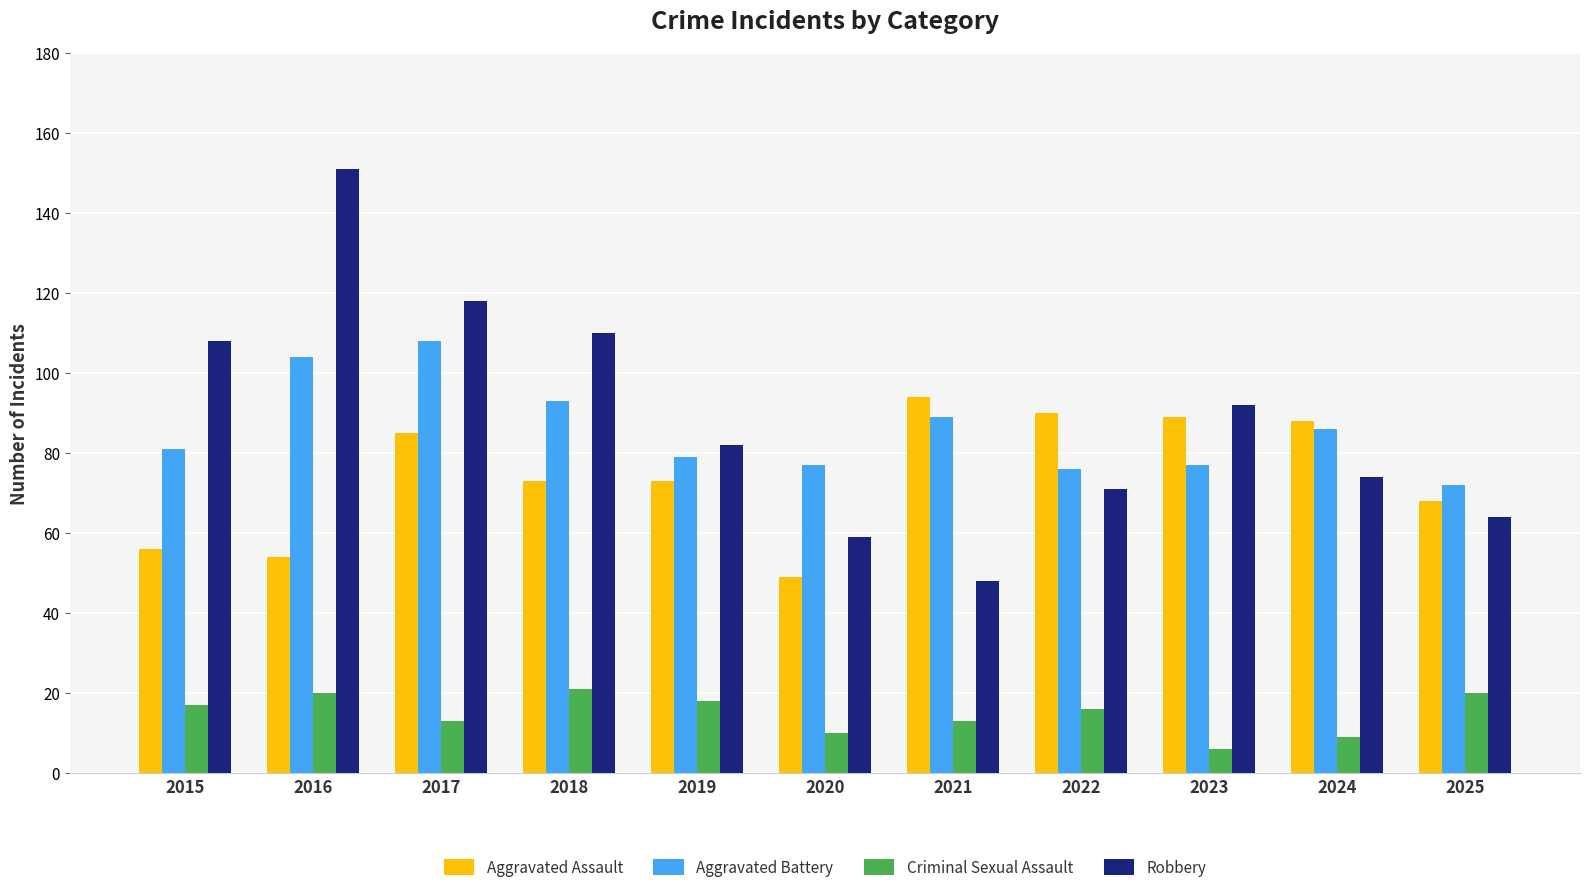

Reading right to left, what are all the values shown in this chart?

Aggravated Assault: 2025=68	2024=88	2023=89	2022=90	2021=94	2020=49	2019=73	2018=73	2017=85	2016=54	2015=56
Aggravated Battery: 2025=72	2024=86	2023=77	2022=76	2021=89	2020=77	2019=79	2018=93	2017=108	2016=104	2015=81
Criminal Sexual Assault: 2025=20	2024=9	2023=6	2022=16	2021=13	2020=10	2019=18	2018=21	2017=13	2016=20	2015=17
Robbery: 2025=64	2024=74	2023=92	2022=71	2021=48	2020=59	2019=82	2018=110	2017=118	2016=151	2015=108